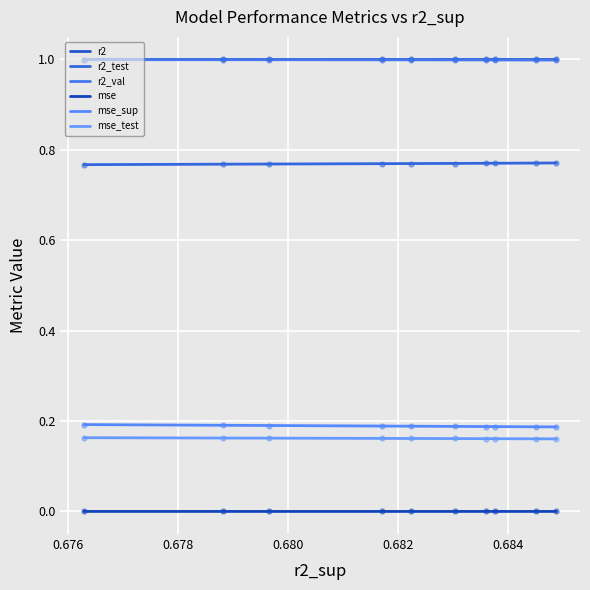

Which series has the widest spread of Y values?

mse_sup